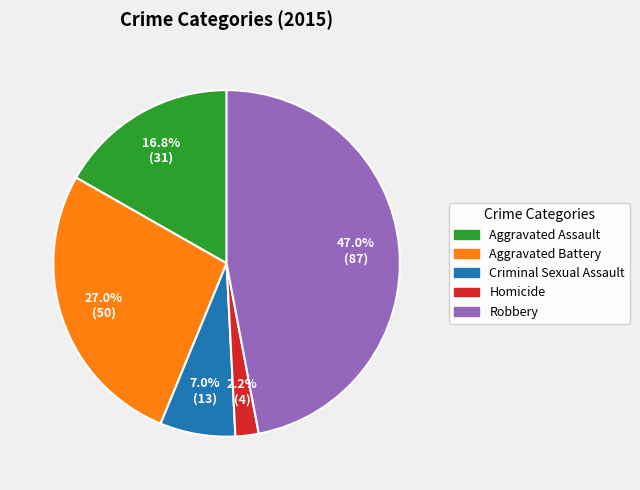

Count the number of slices in the pie.

5